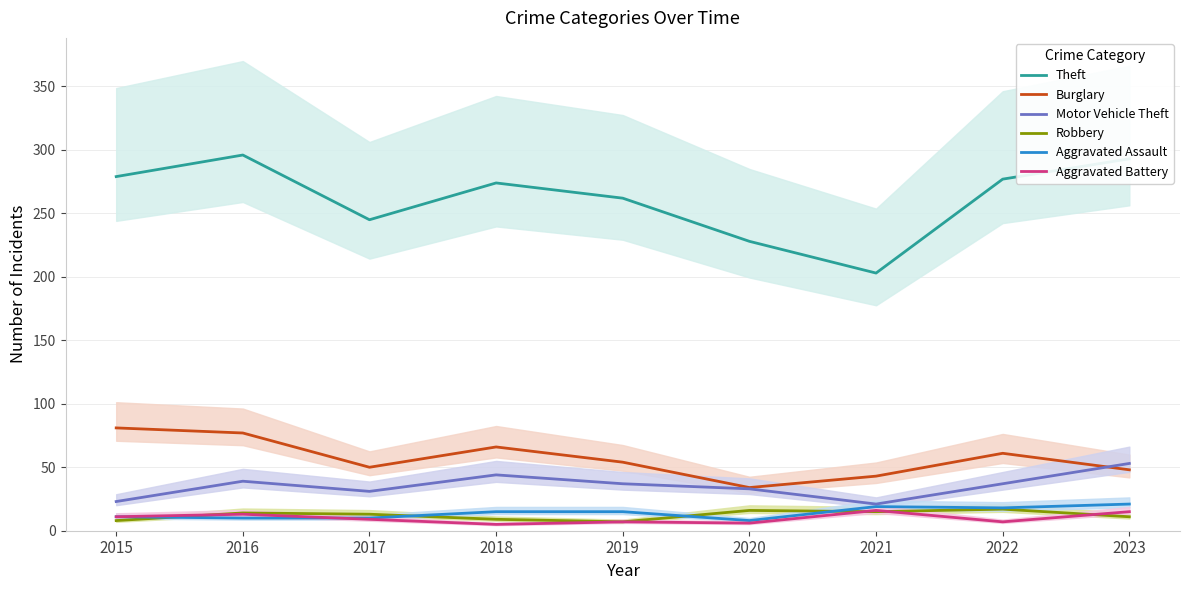

What is the minimum value shown in the chart?

5